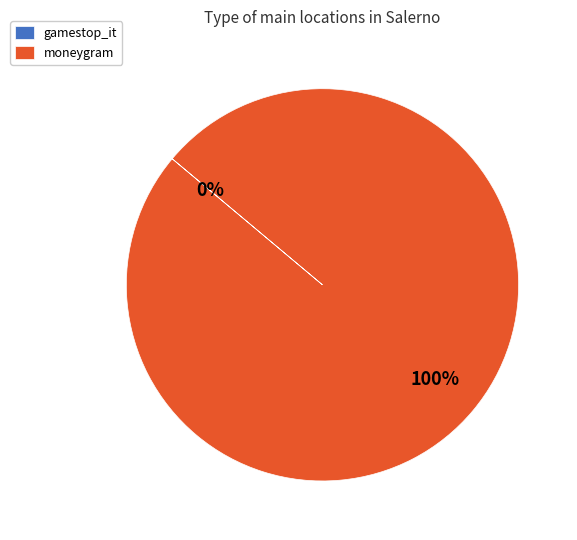

The moneygram slice represents 85% of the pie. True or false?

False